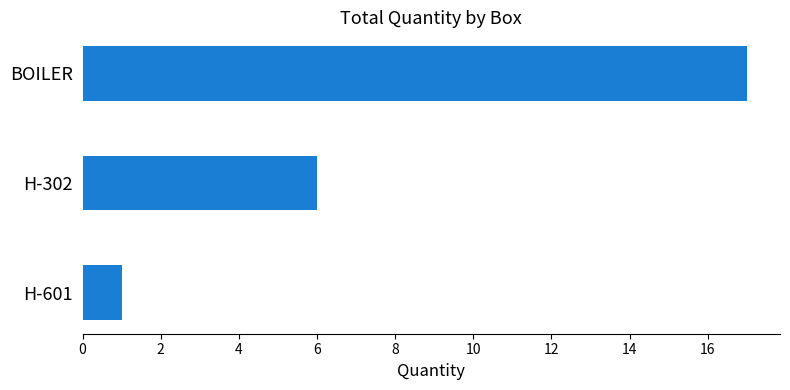

What is the sum of the values at H-601 and BOILER?

18